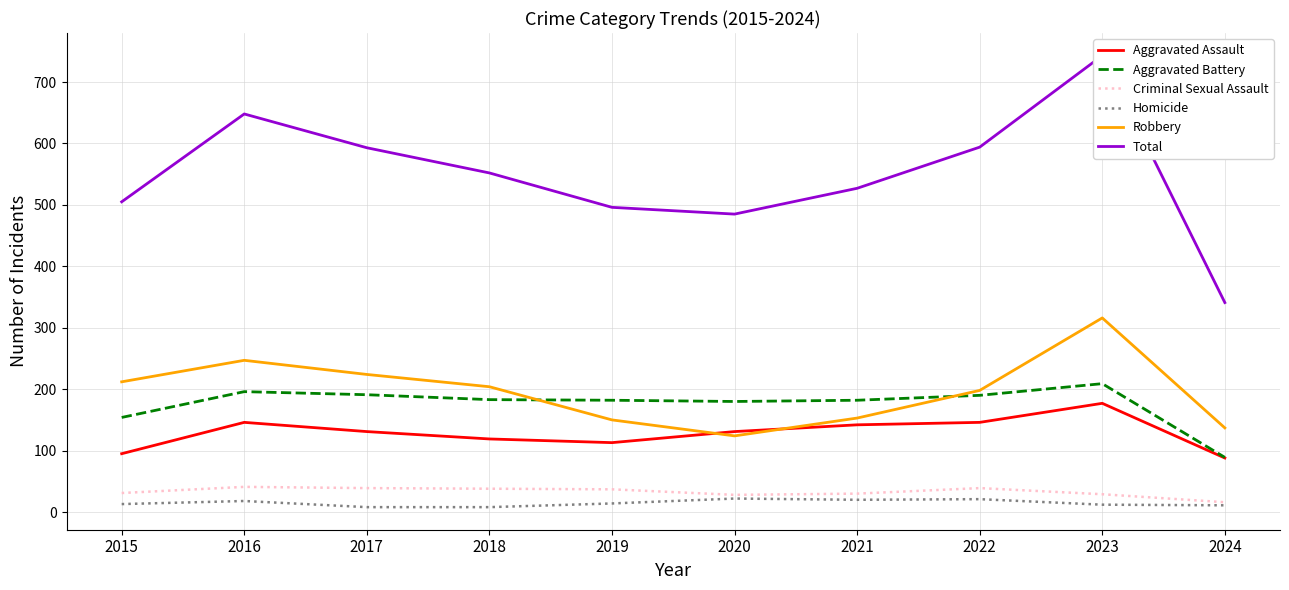

Where is Aggravated Assault nearest to the value 132?

2017